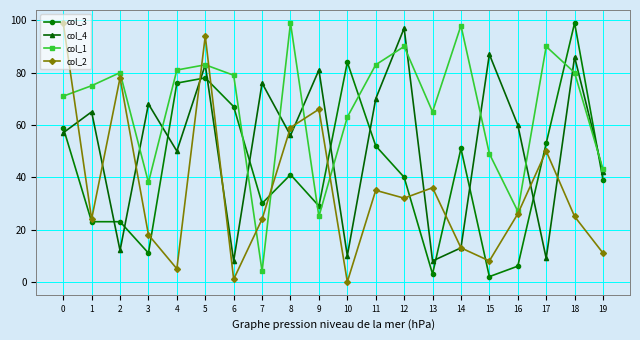

What are all the series names shown in the legend?

col_3, col_4, col_1, col_2